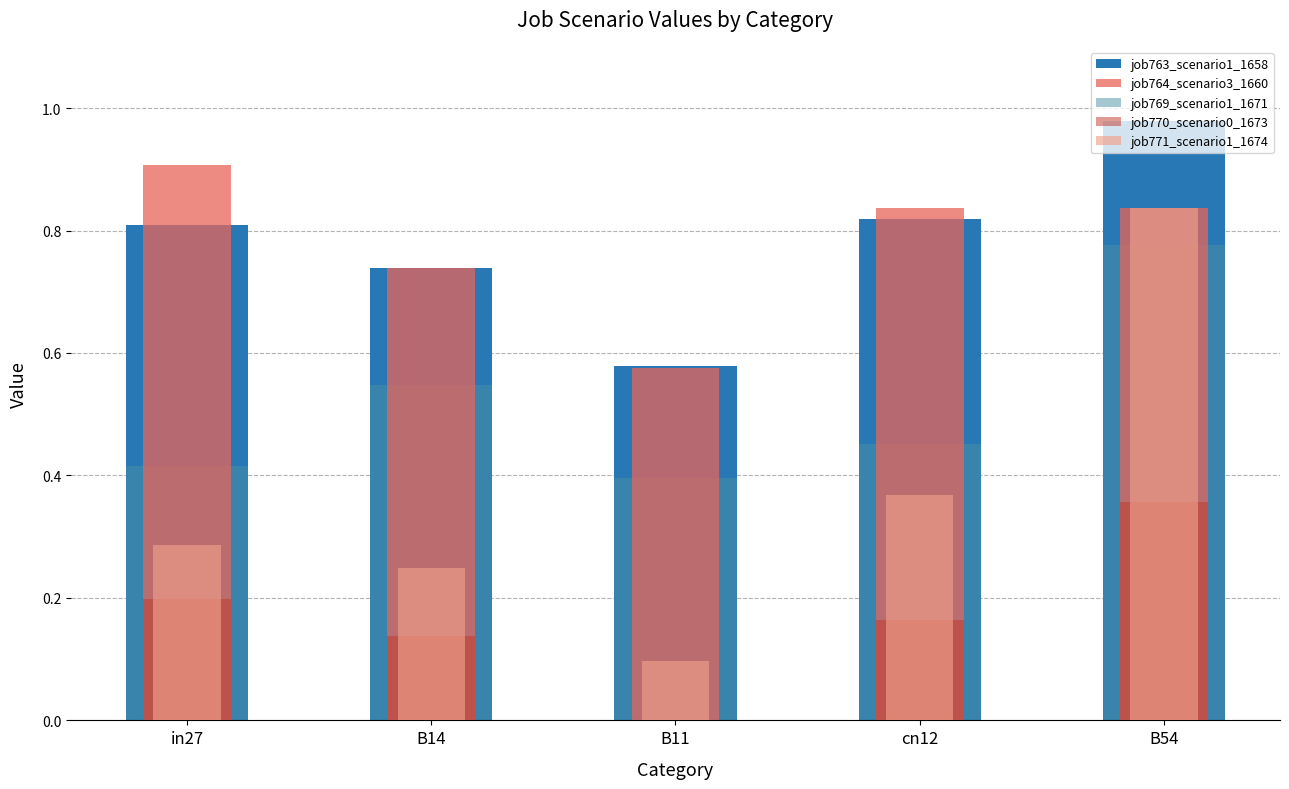

What position from the right is B54?

1